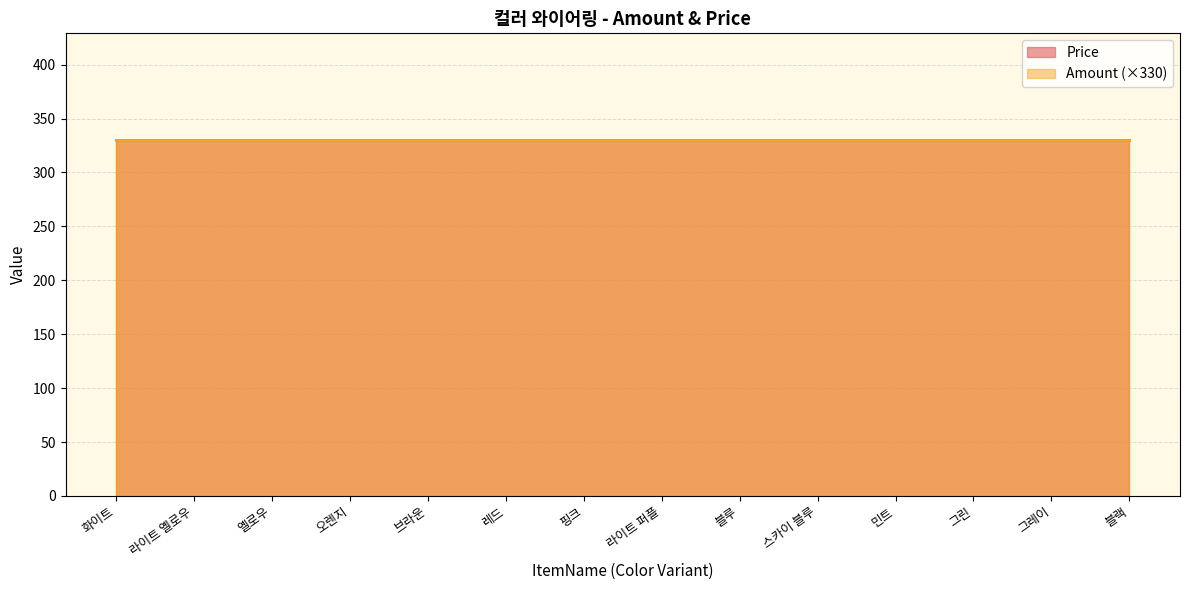

Where is Price nearest to the value 330?

화이트